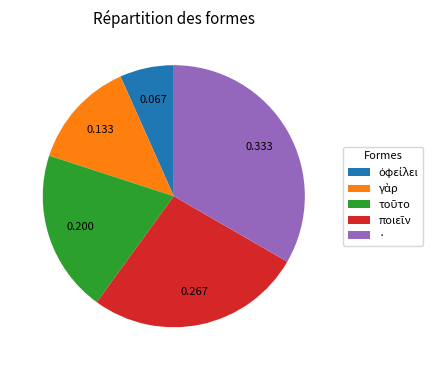

Which slice is the largest?

·